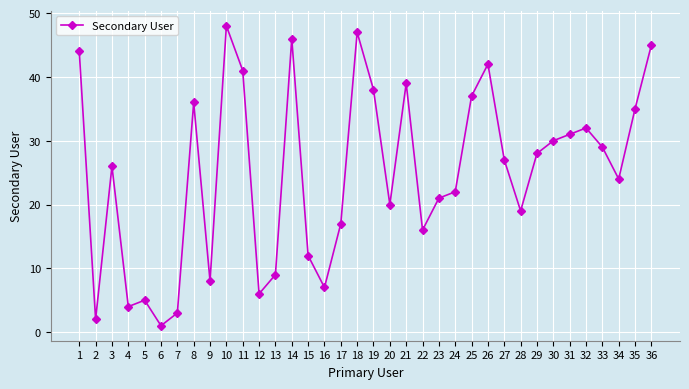

Between 35 and 10, which is larger?

10